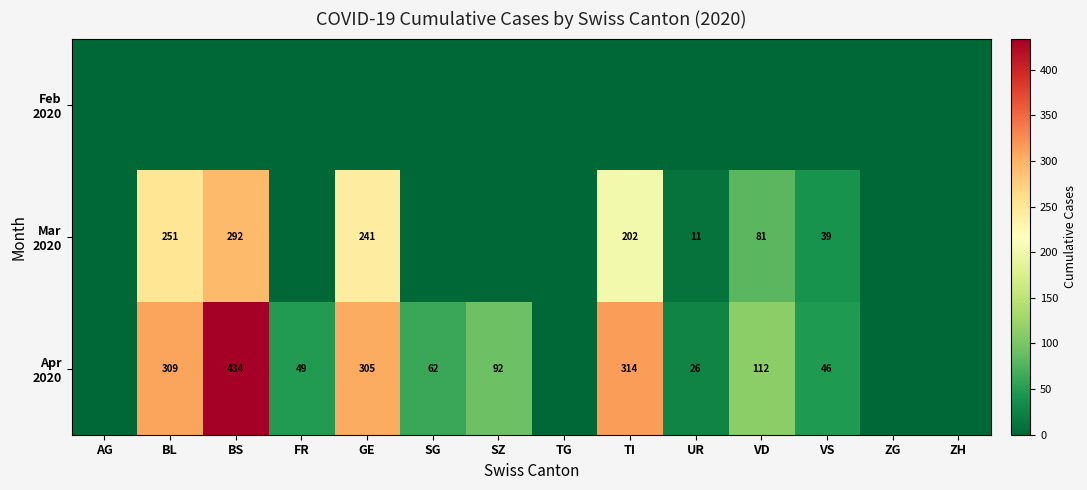

Is the value of Mar 2020 at ZG greater than the value of Apr 2020 at SZ?

No